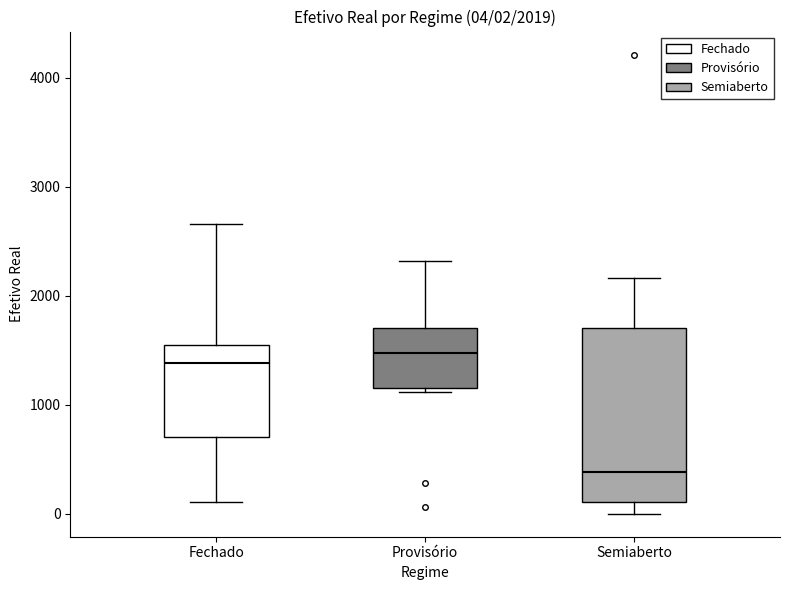

Comparing the boxes themselves (not the whiskers), which one is the tallest?

Semiaberto